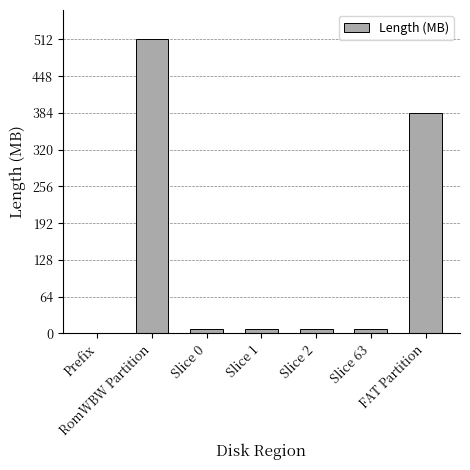

What is the greatest value displayed?

512